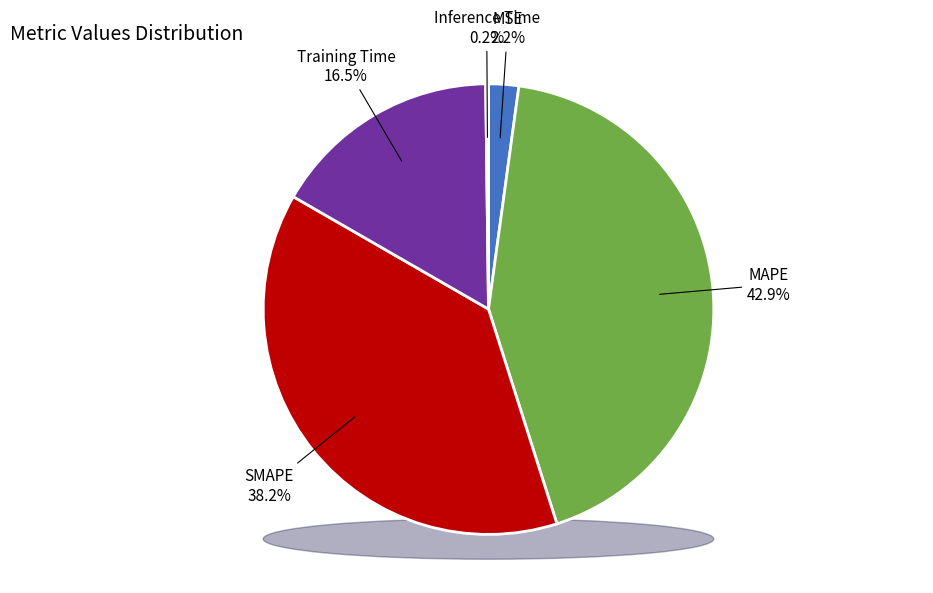

To the nearest percent, what portion does MSE represent?

2%